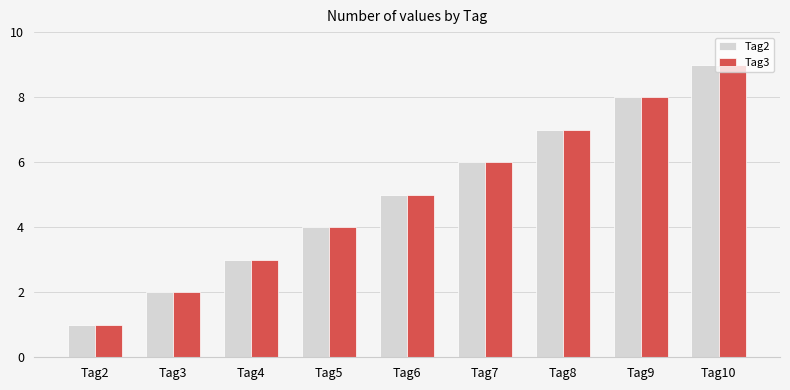

What is the approximate value of Tag3 at Tag5?

4